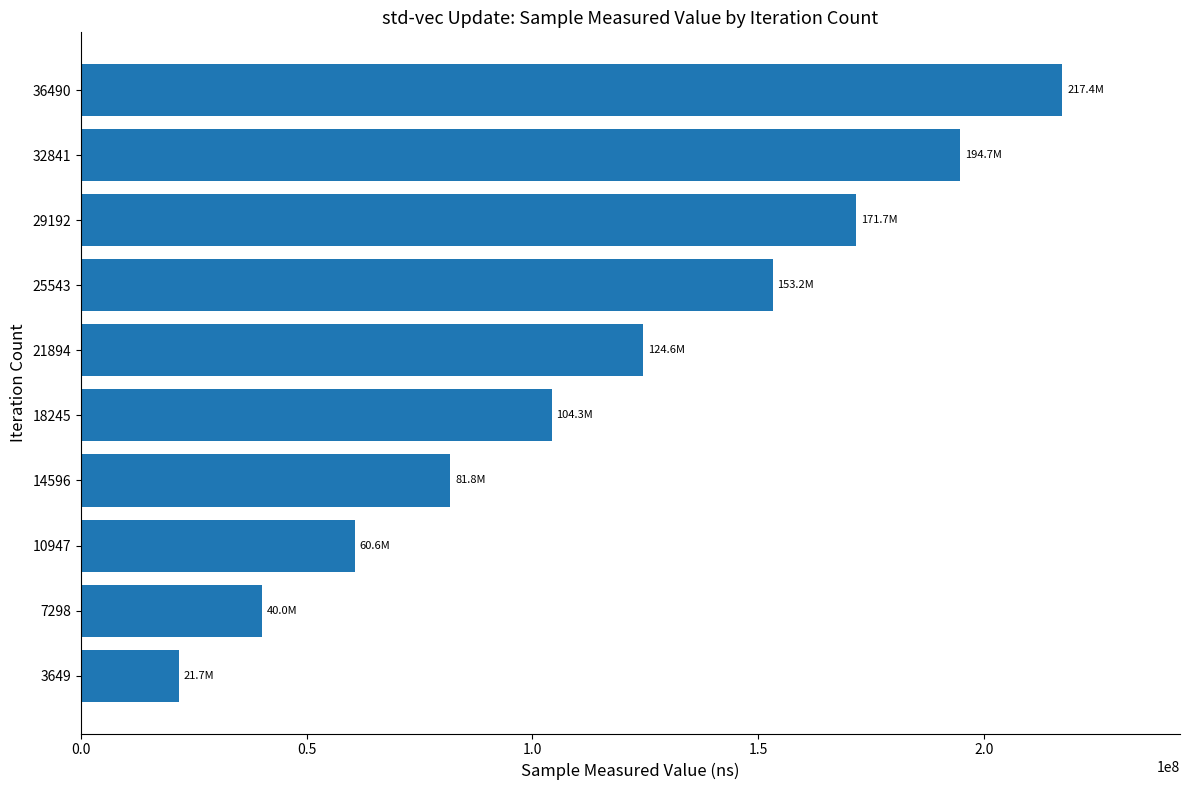

What is the change in value from 14596 to 18245?

+22455605